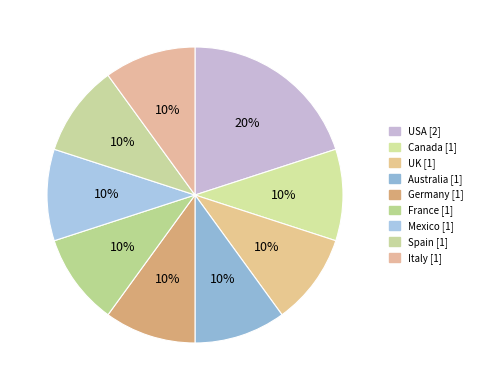

How many slices are in this pie chart?

9